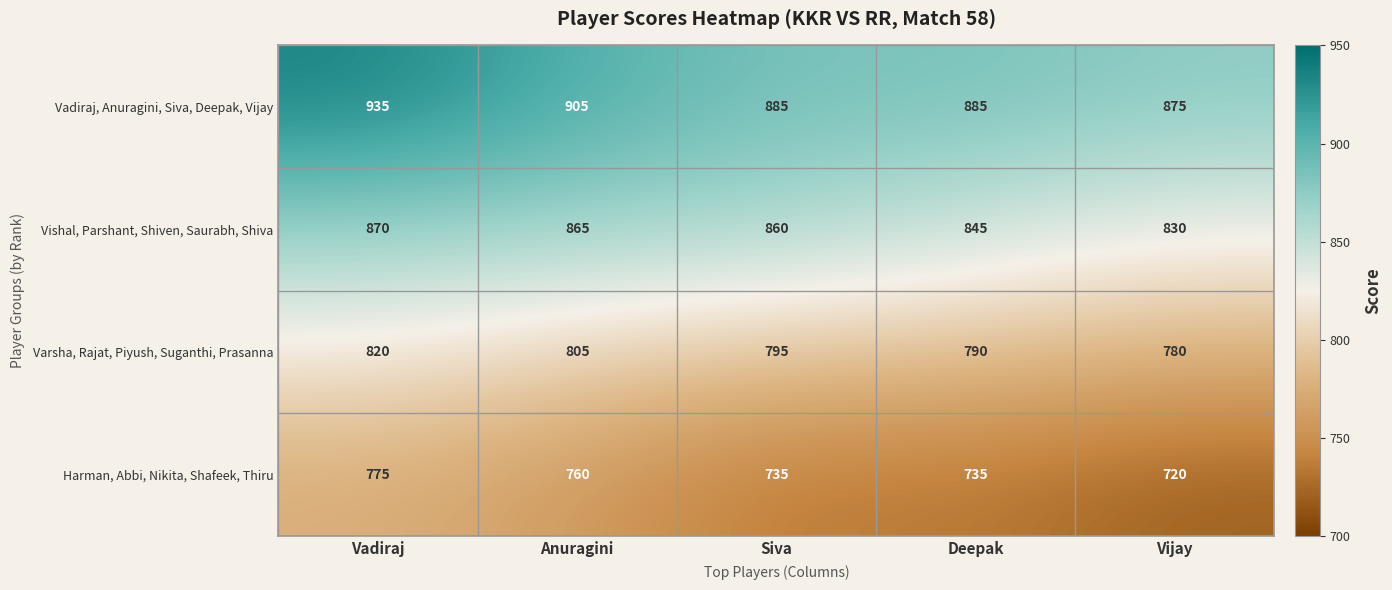

Reading left to right, list all the values displayed in this chart.

Vadiraj, Anuragini, Siva, Deepak, Vijay: Vadiraj=935	Anuragini=905	Siva=885	Deepak=885	Vijay=875
Vishal, Parshant, Shiven, Saurabh, Shiva: Vadiraj=870	Anuragini=865	Siva=860	Deepak=845	Vijay=830
Varsha, Rajat, Piyush, Suganthi, Prasanna: Vadiraj=820	Anuragini=805	Siva=795	Deepak=790	Vijay=780
Harman, Abbi, Nikita, Shafeek, Thiru: Vadiraj=775	Anuragini=760	Siva=735	Deepak=735	Vijay=720